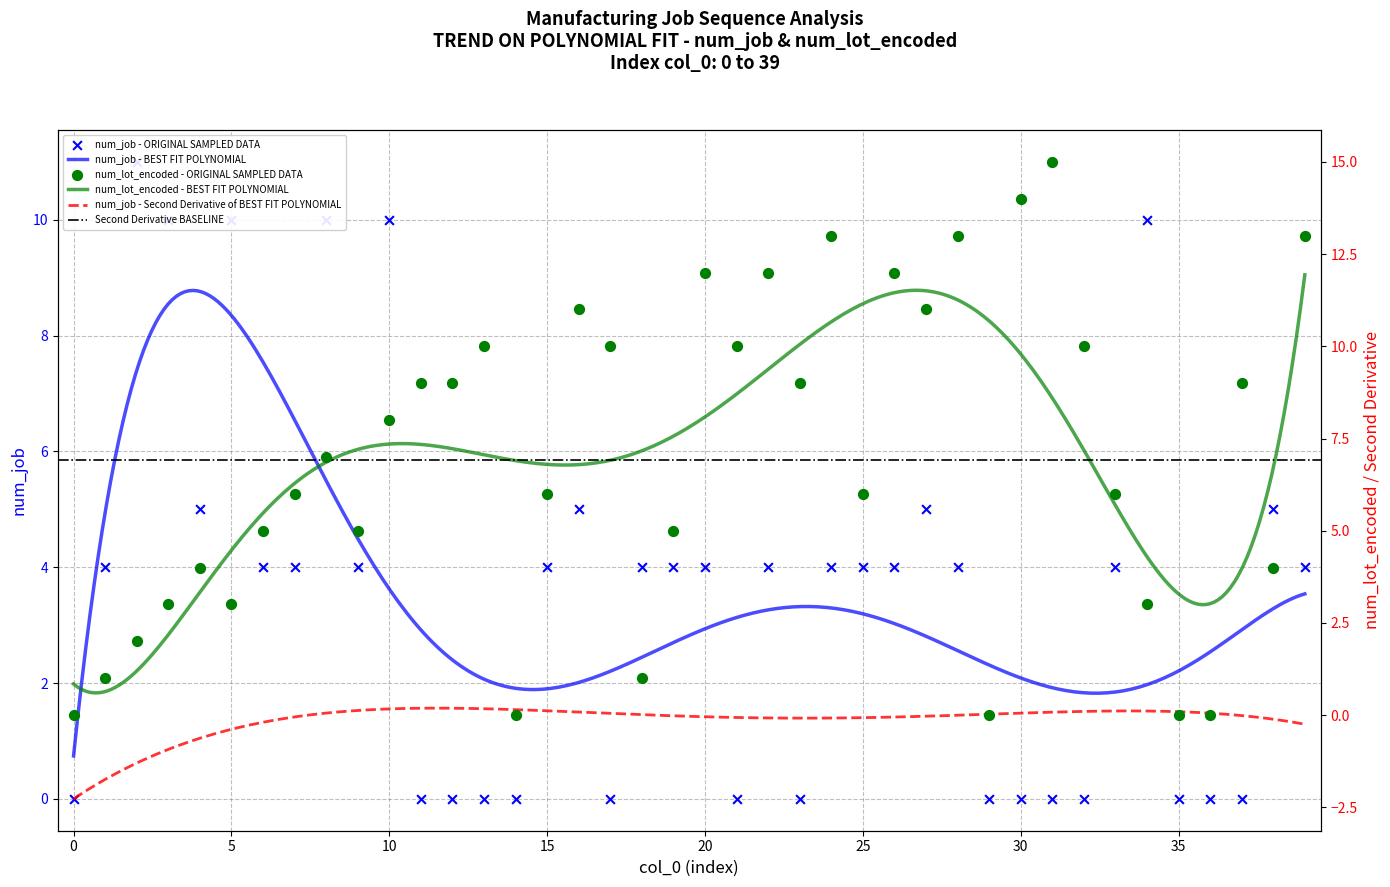

What is the total value across all series at 6?

9